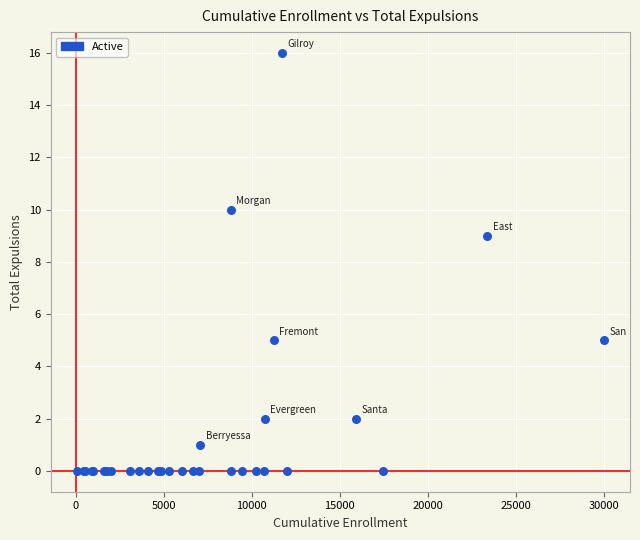

What Y value in the scatter plot is closest to 8?

9